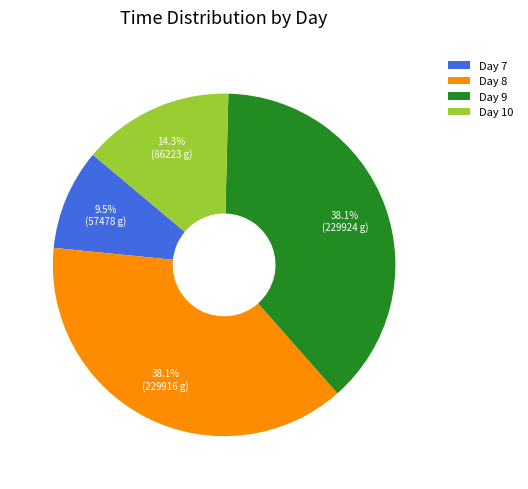

Which category has the smallest portion of the pie?

Day 7